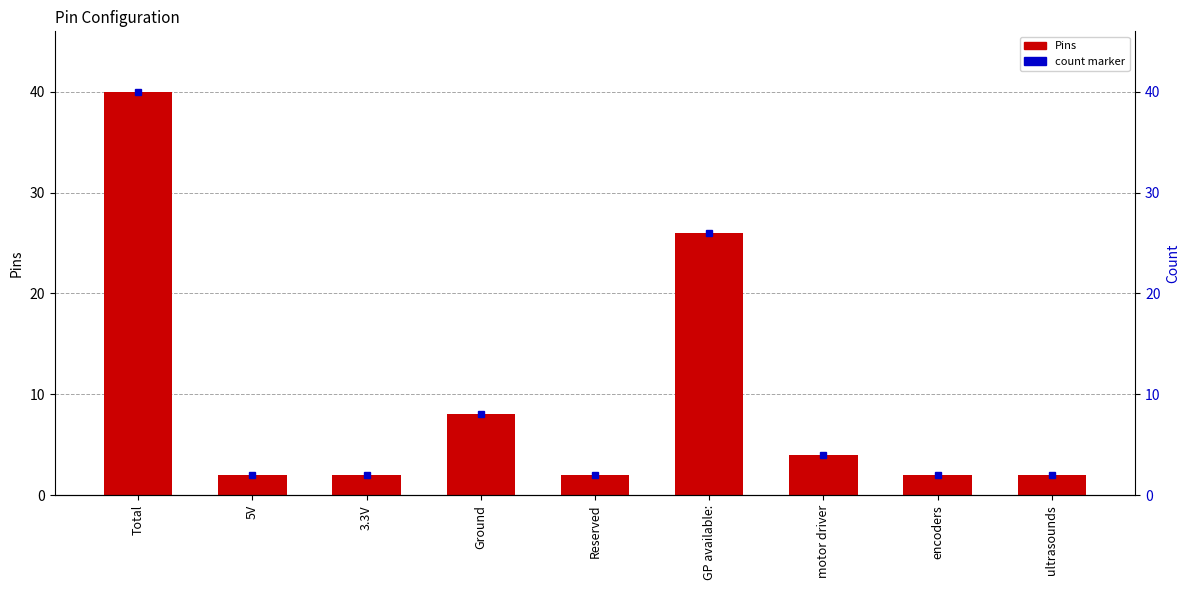

What is the difference between the maximum and minimum values?

38